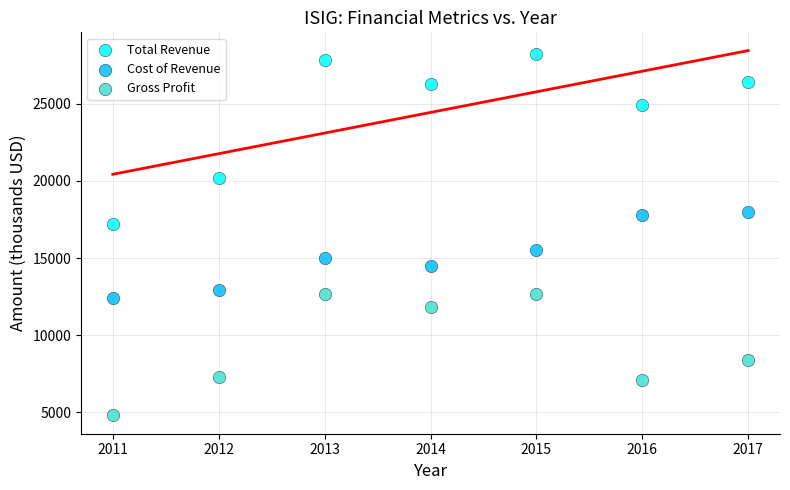

Across all series, what Y value is closest to 16500?

17200